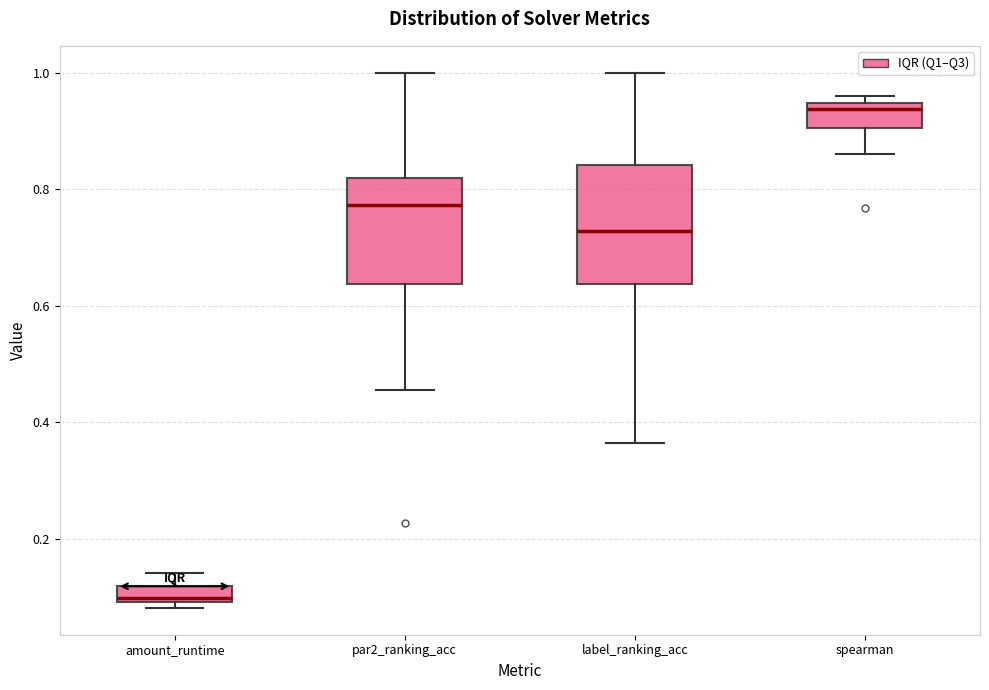

Comparing the boxes themselves (not the whiskers), which one is the tallest?

label_ranking_acc